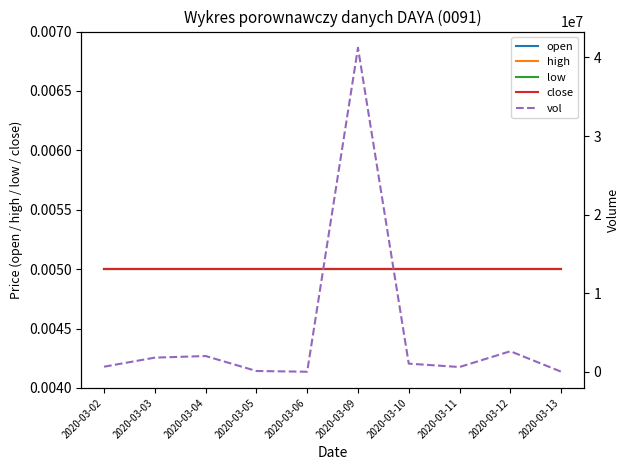

The close series shows 0.0 at 2020-03-06. True or false?

False